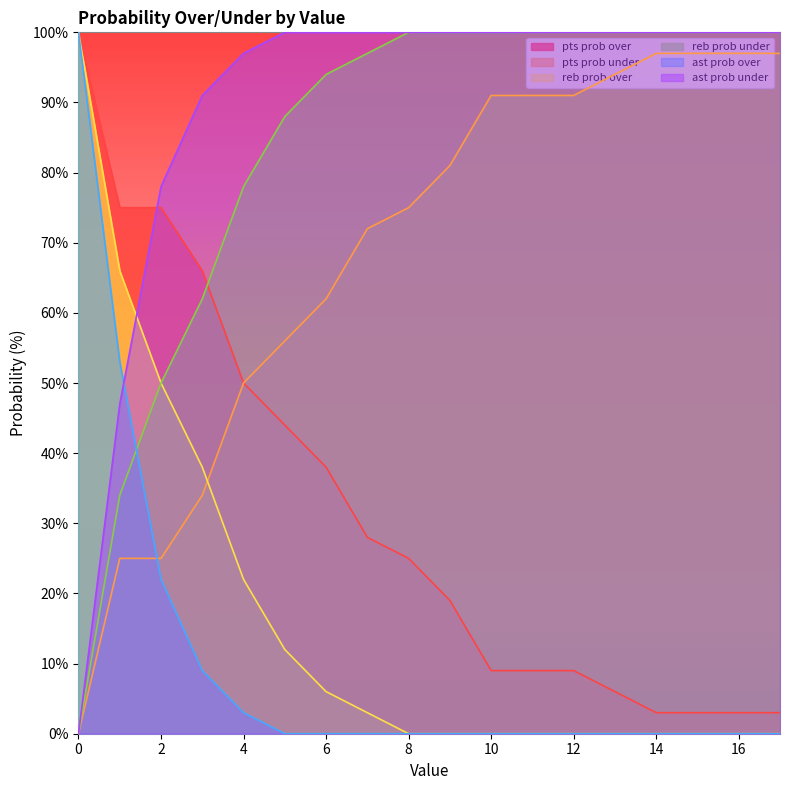

How many distinct data groups are displayed?

6